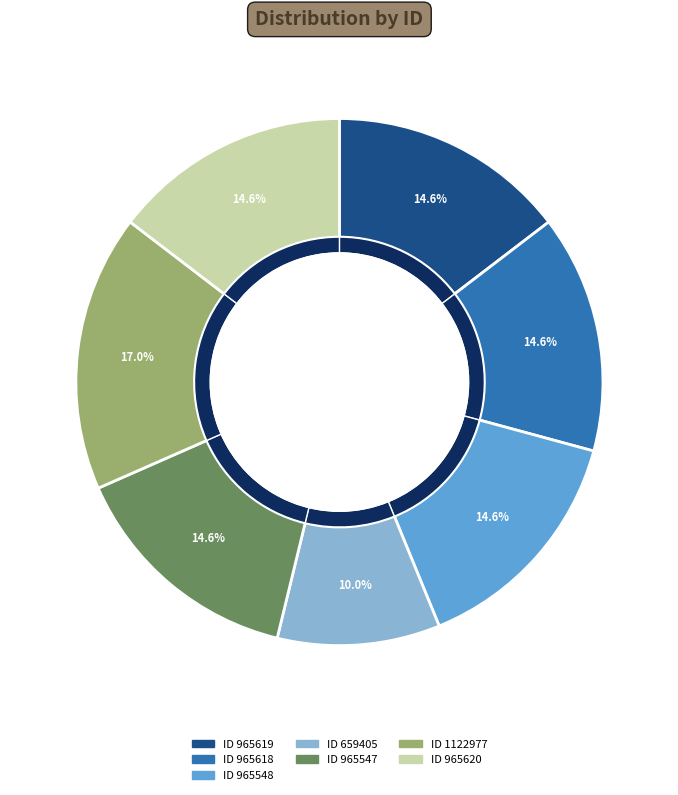

The 659405 slice represents 2% of the pie. True or false?

False